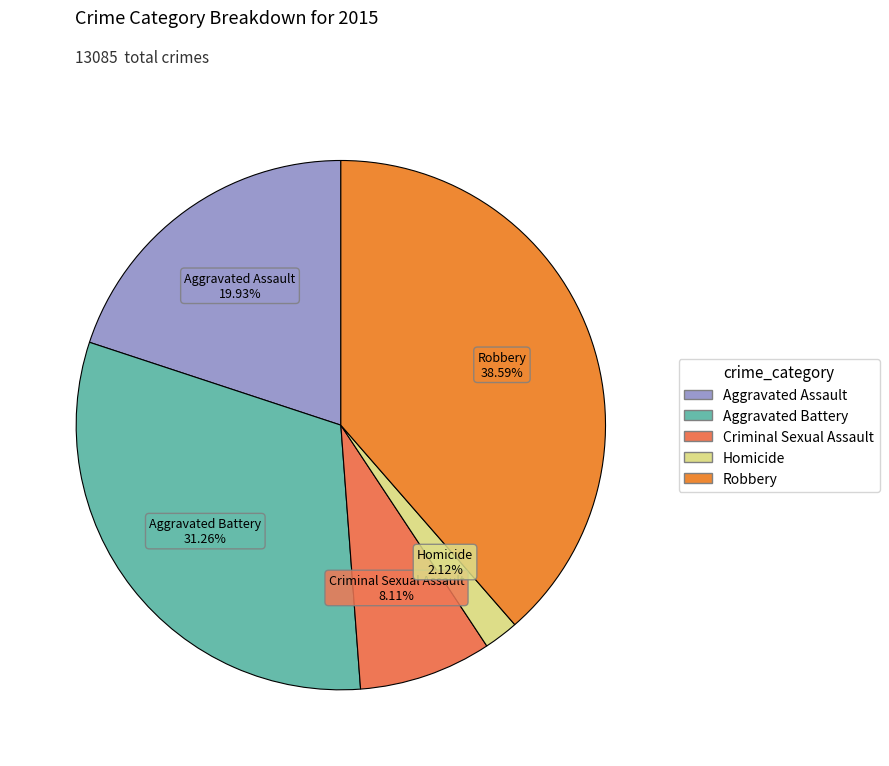

Which has a higher value, Robbery or Aggravated Battery?

Robbery